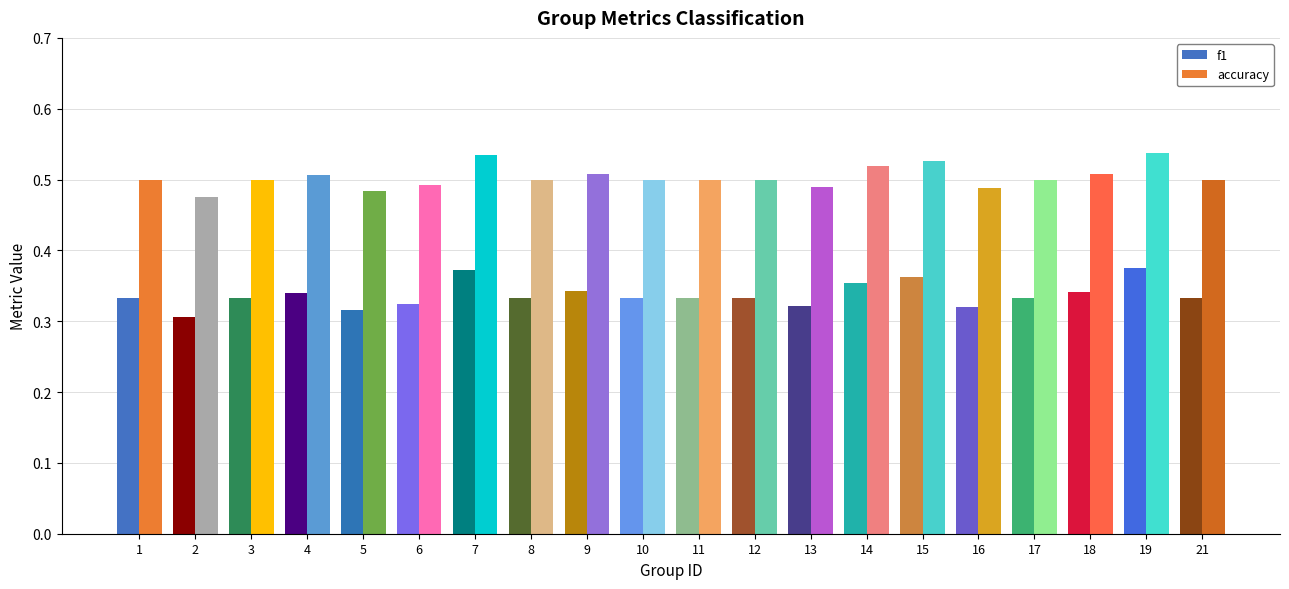

Which series has the largest total across all categories?

accuracy